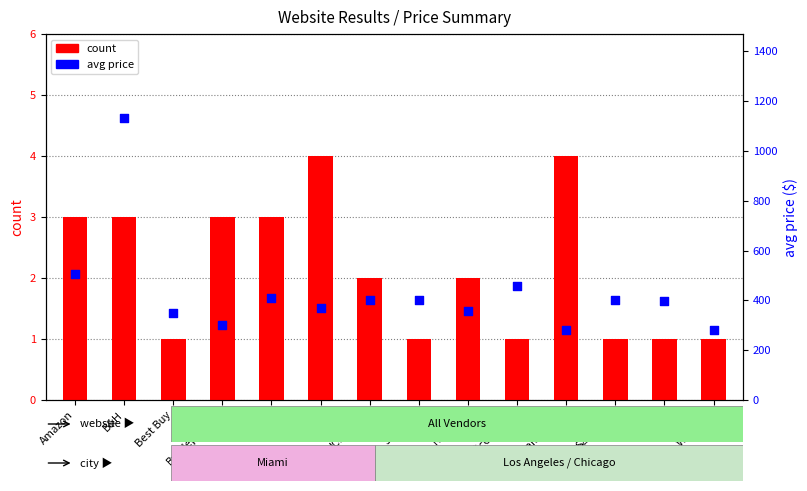

What is the total value across all series at Walmart?

281.0